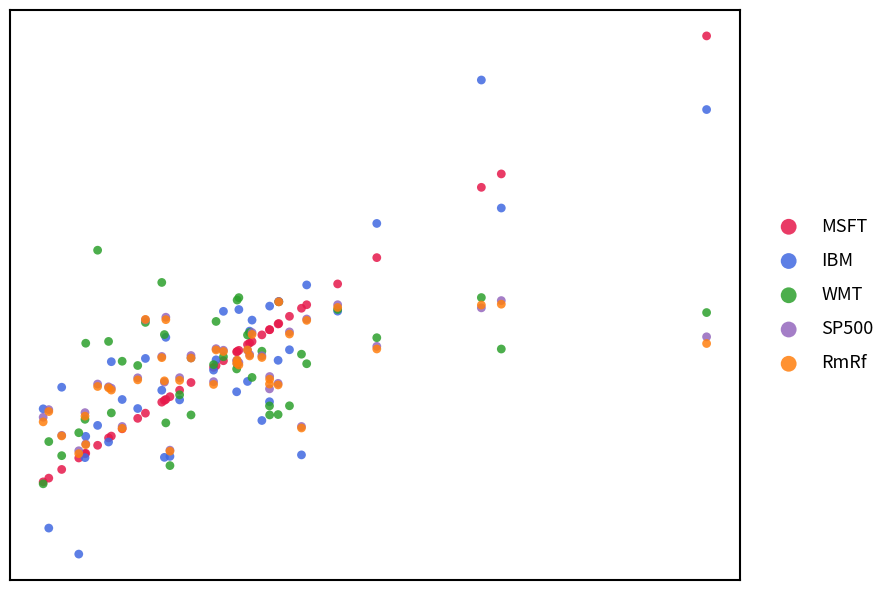

Which series has the largest Y range (max minus min)?

IBM